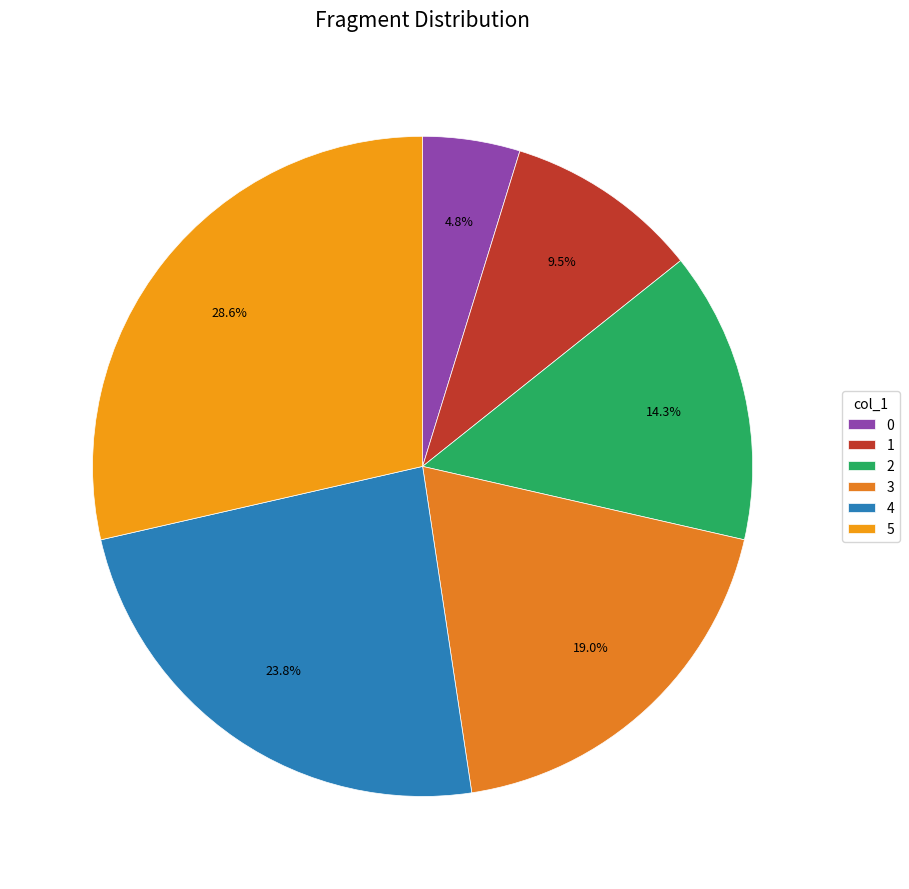

Rank the categories by value from lowest to highest.

0, 1, 2, 3, 4, 5